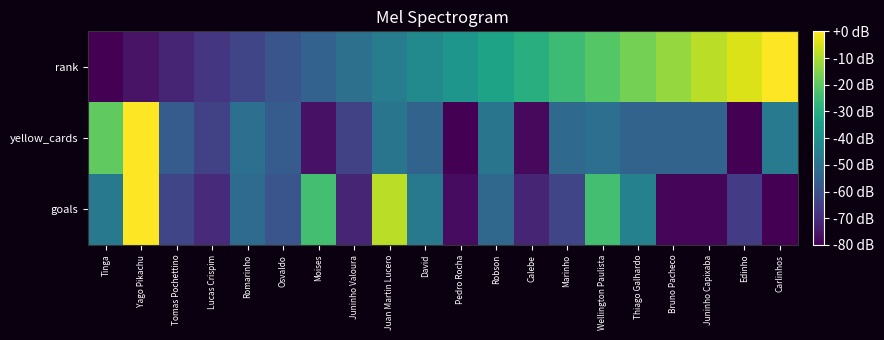

What is the spread (max minus min) of values at Tomas Pochettino?

15.0